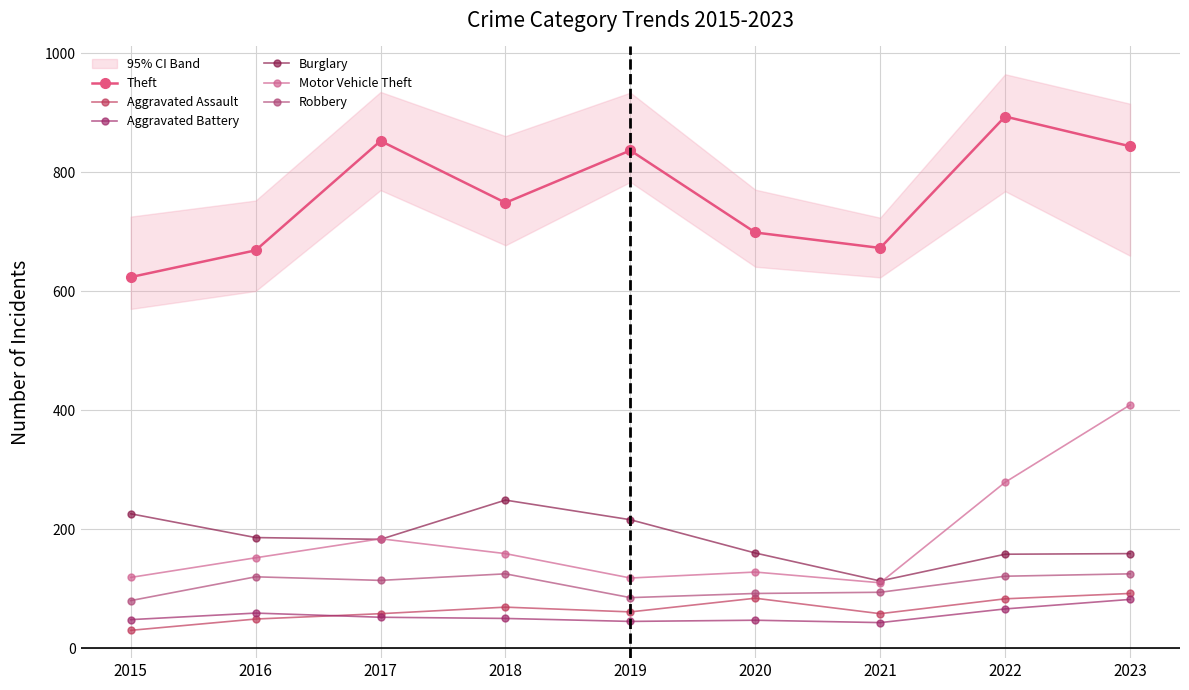

Count the number of categories in the chart.

9